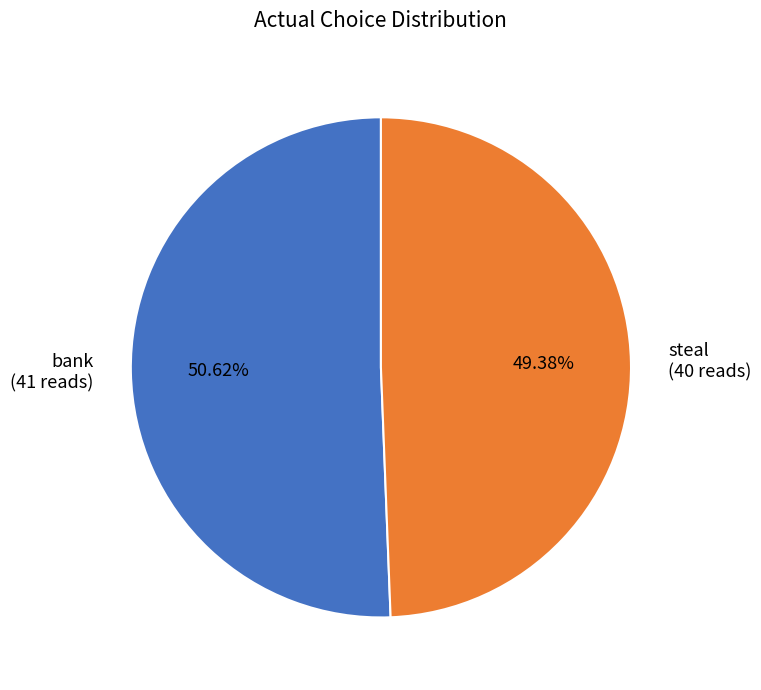

How many slices are in this pie chart?

2